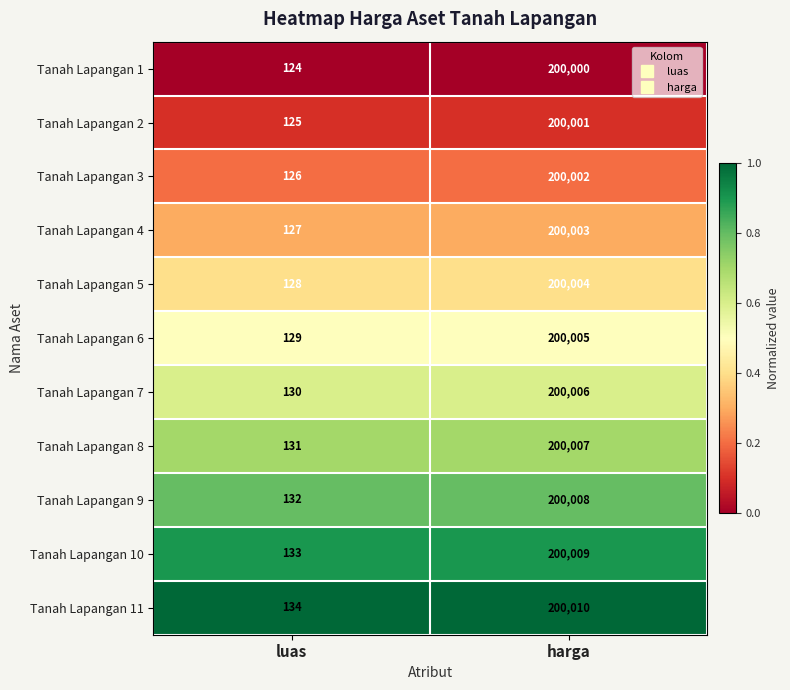

What is the difference between the Tanah Lapangan 10 values at luas and harga?

199876